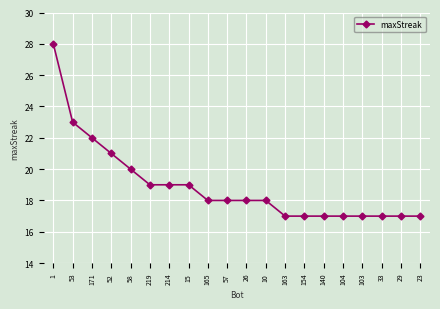

How many data points does each series have?

20